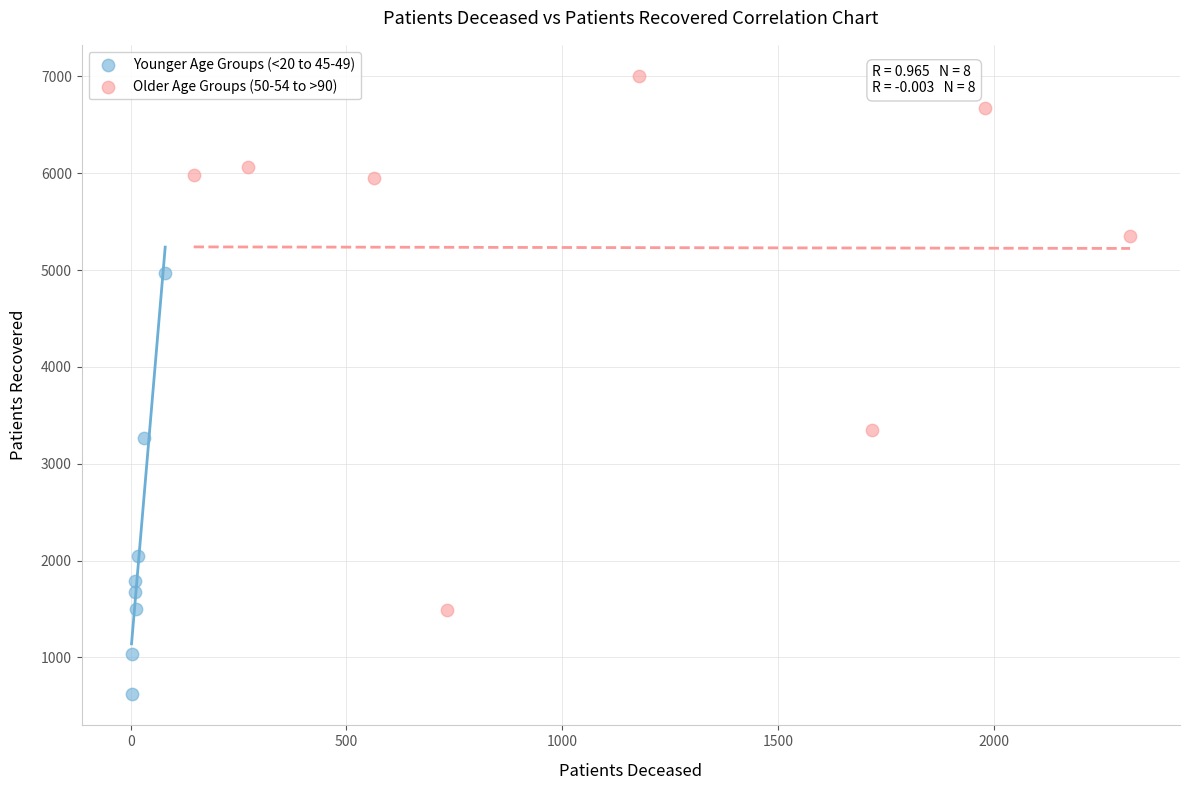

Which series contains the highest Y value?

Older Age Groups (50-54 to >90)